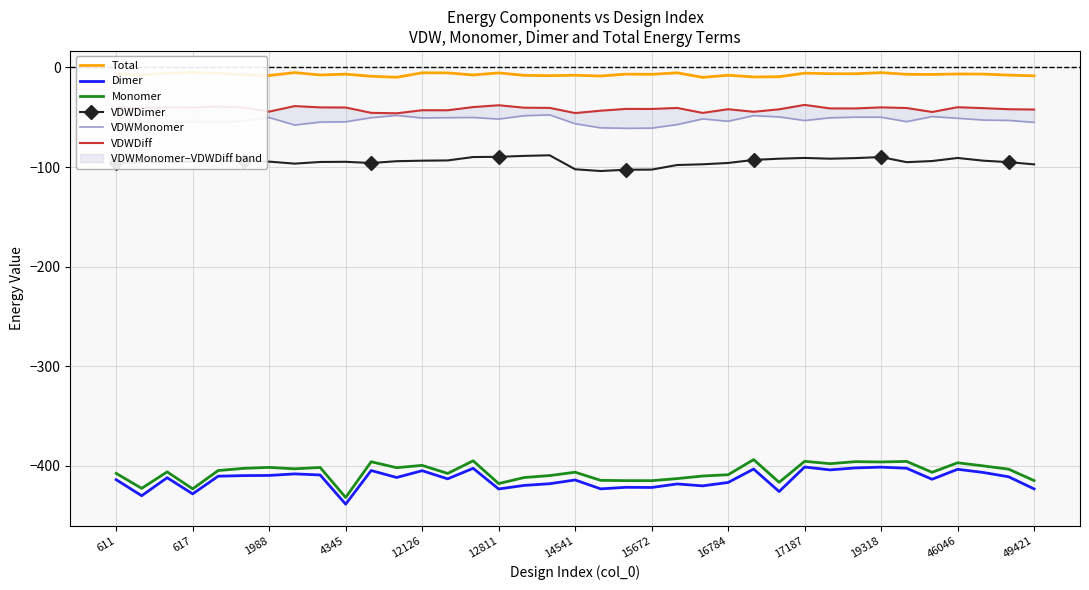

What is the difference between the maximum and second lowest values in the Dimer series?

28.8